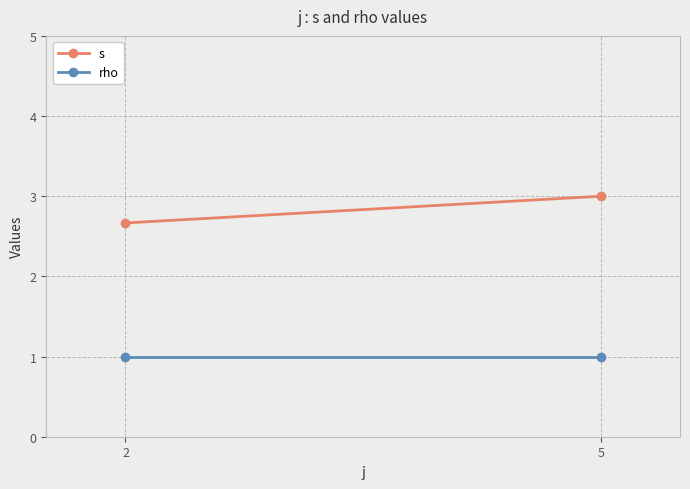

How many lines are shown in the chart?

2